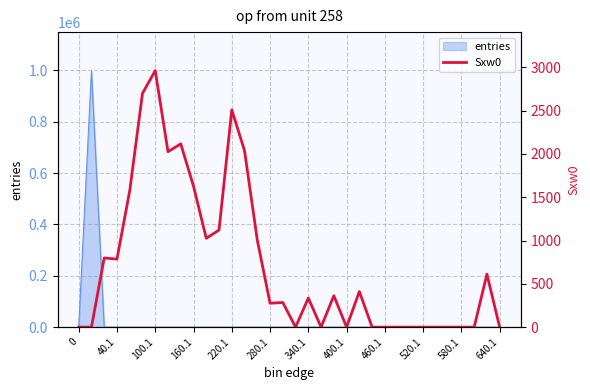

Is it true that entries equals 445011 at 0?

False